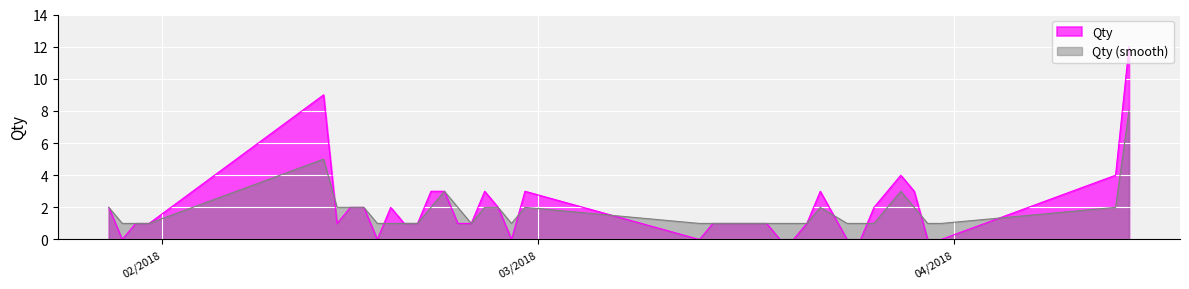

Reading left to right, list all the values displayed in this chart.

28/01/2018=2	29/01/2018=0	30/01/2018=1	31/01/2018=1	13/02/2018=9	14/02/2018=1	15/02/2018=2	16/02/2018=2	17/02/2018=0	18/02/2018=2	19/02/2018=1	20/02/2018=1	21/02/2018=3	22/02/2018=3	23/02/2018=1	24/02/2018=1	25/02/2018=3	26/02/2018=2	27/02/2018=0	28/02/2018=3	13/03/2018=0	14/03/2018=1	15/03/2018=1	16/03/2018=1	17/03/2018=1	18/03/2018=1	19/03/2018=0	20/03/2018=0	21/03/2018=1	22/03/2018=3	24/03/2018=0	25/03/2018=0	26/03/2018=2	27/03/2018=3	28/03/2018=4	29/03/2018=3	30/03/2018=0	31/03/2018=0	13/04/2018=4	14/04/2018=12